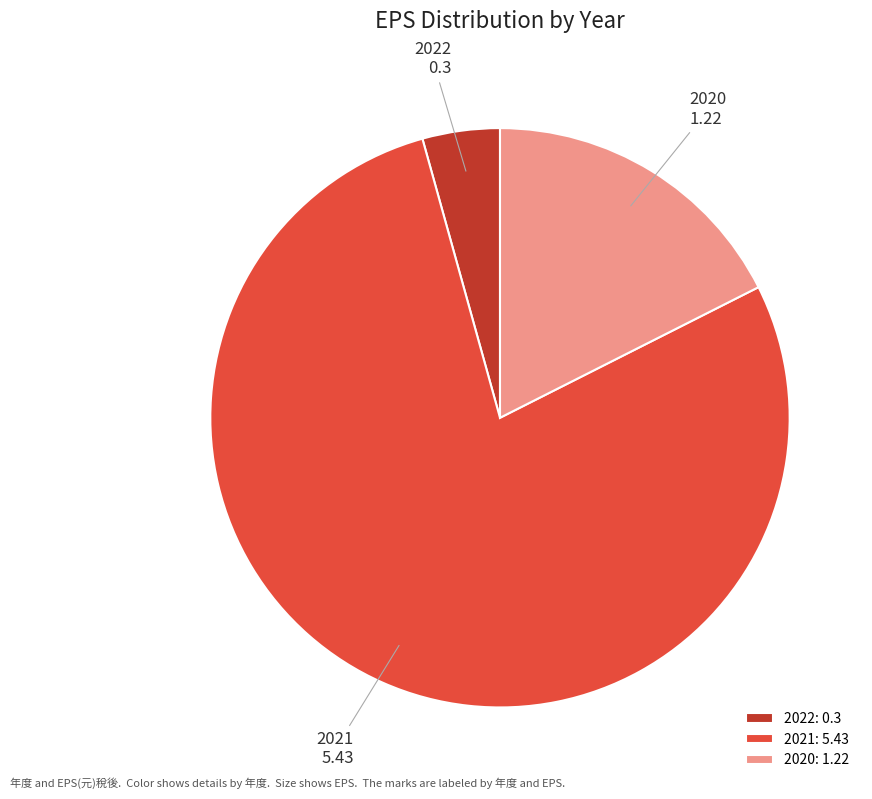

Do 2021 and 2022 together represent more than half of the pie?

Yes